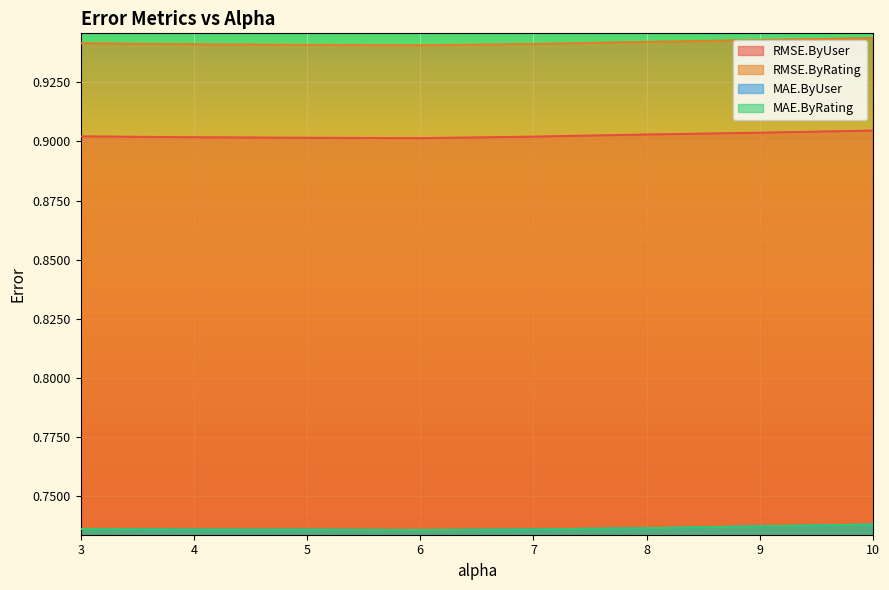

What is the total value across all series at 7.0?

3.3